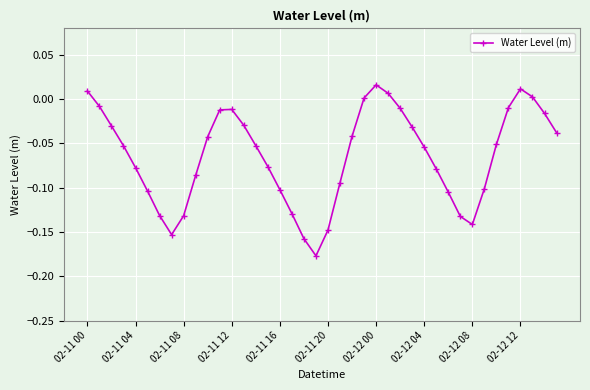

What is the sum of all values?

-2.6